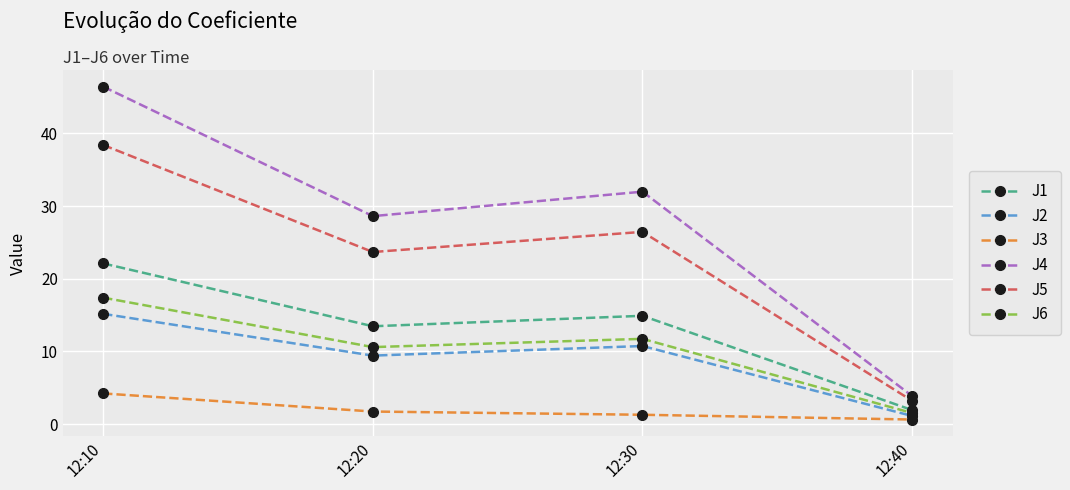

Where is J1 nearest to the value 12?

12:20